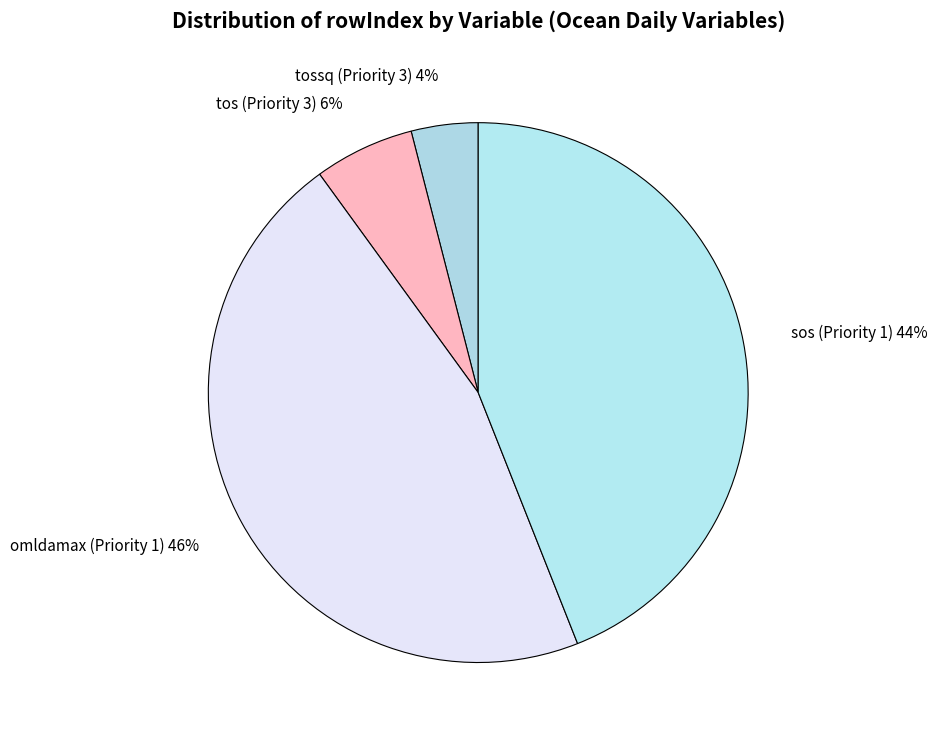

Which slice is the smallest?

tossq (Priority 3)